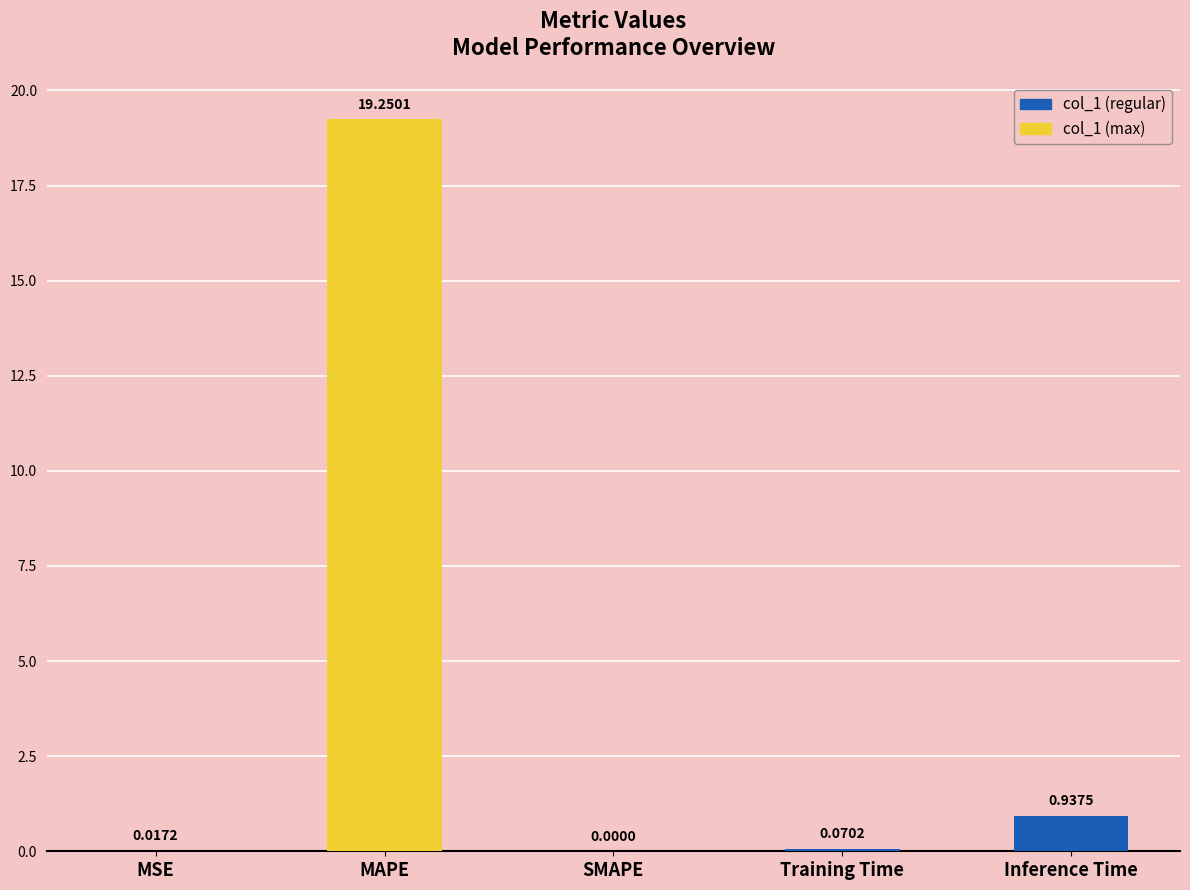

What is the sum of all values?

20.3